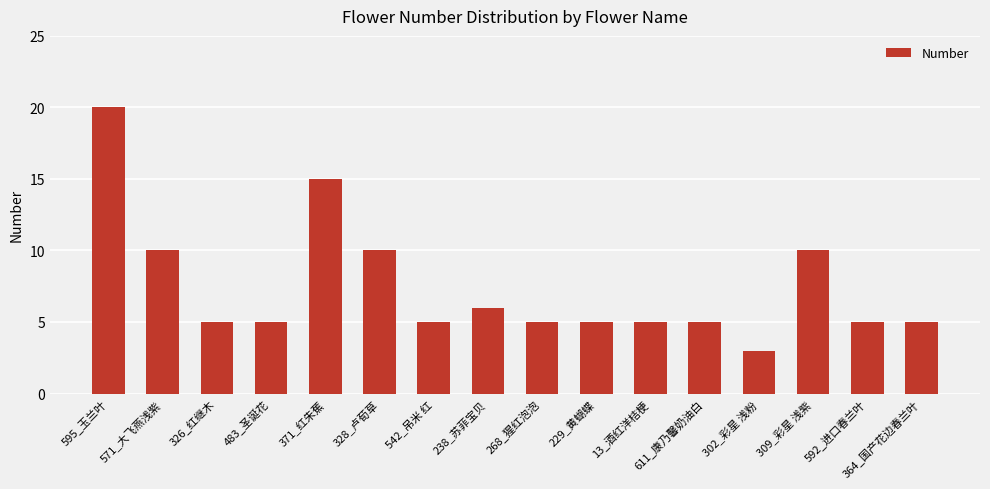

Reading right to left, extract all data points from this chart.

5	5	10	3	5	5	5	5	6	5	10	15	5	5	10	20